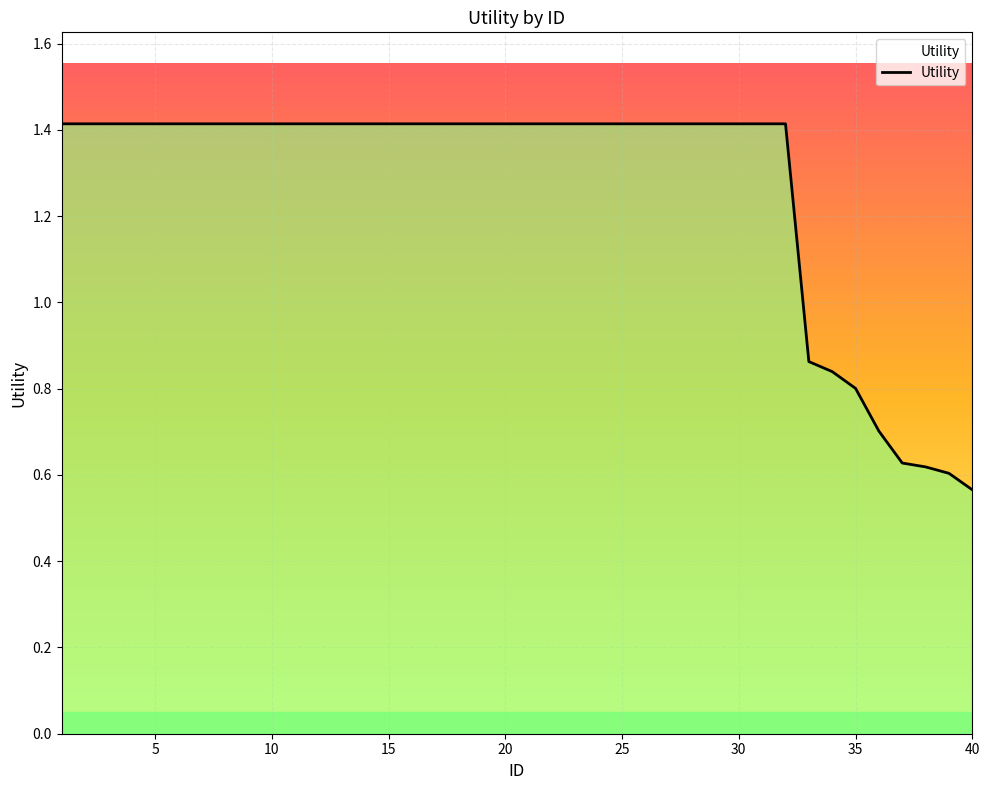

What is the maximum value shown in the chart?

1.4